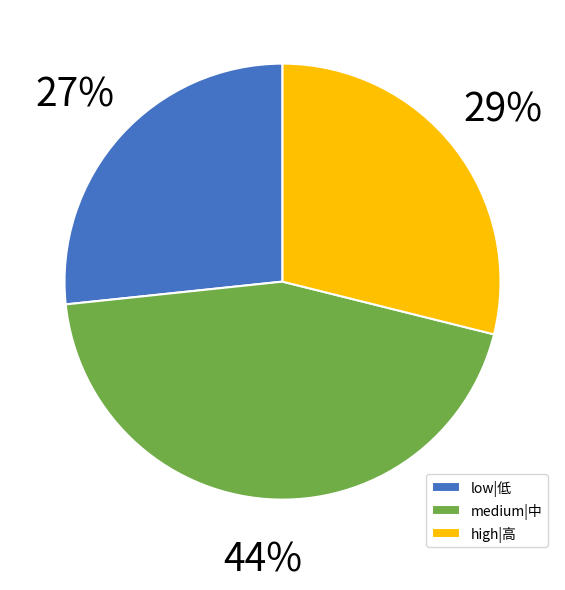

To the nearest percent, what is the difference between the low|低 and high|高 slice percentages?

2%